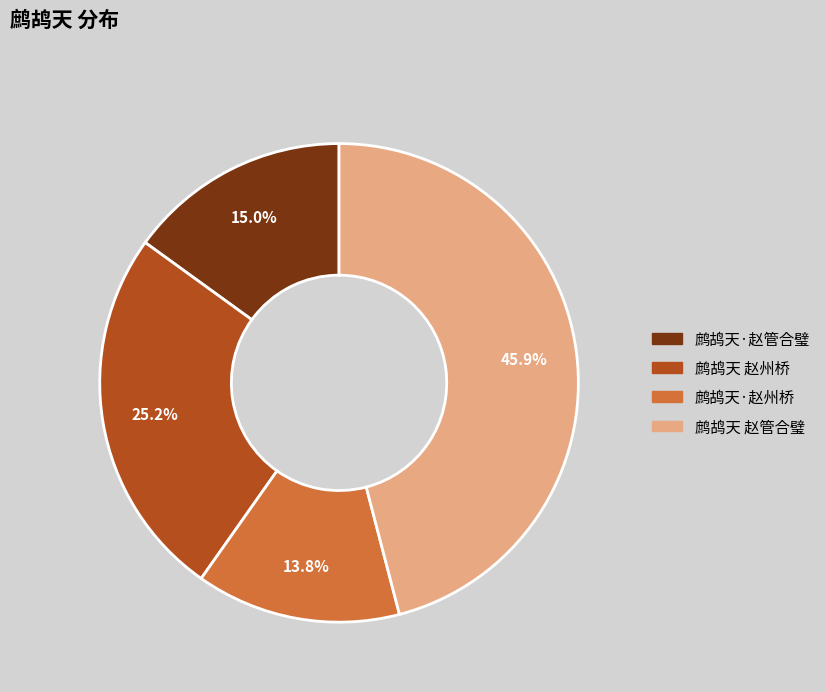

To the nearest percent, what portion does 鹧鸪天 赵州桥 represent?

25%